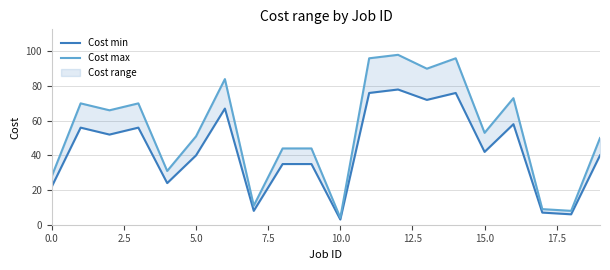

Does the chart have visible grid lines?

Yes